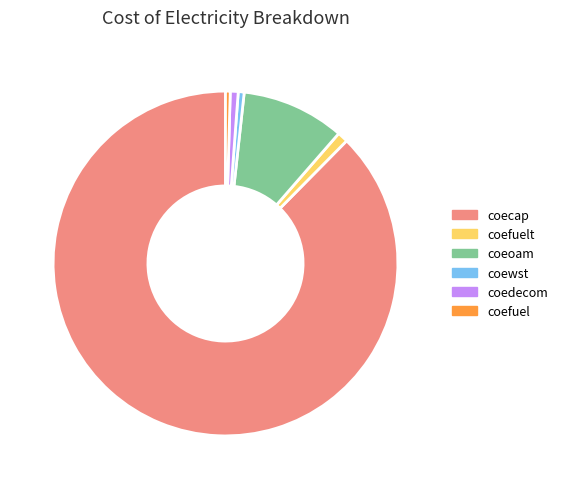

How many slices are in this pie chart?

6